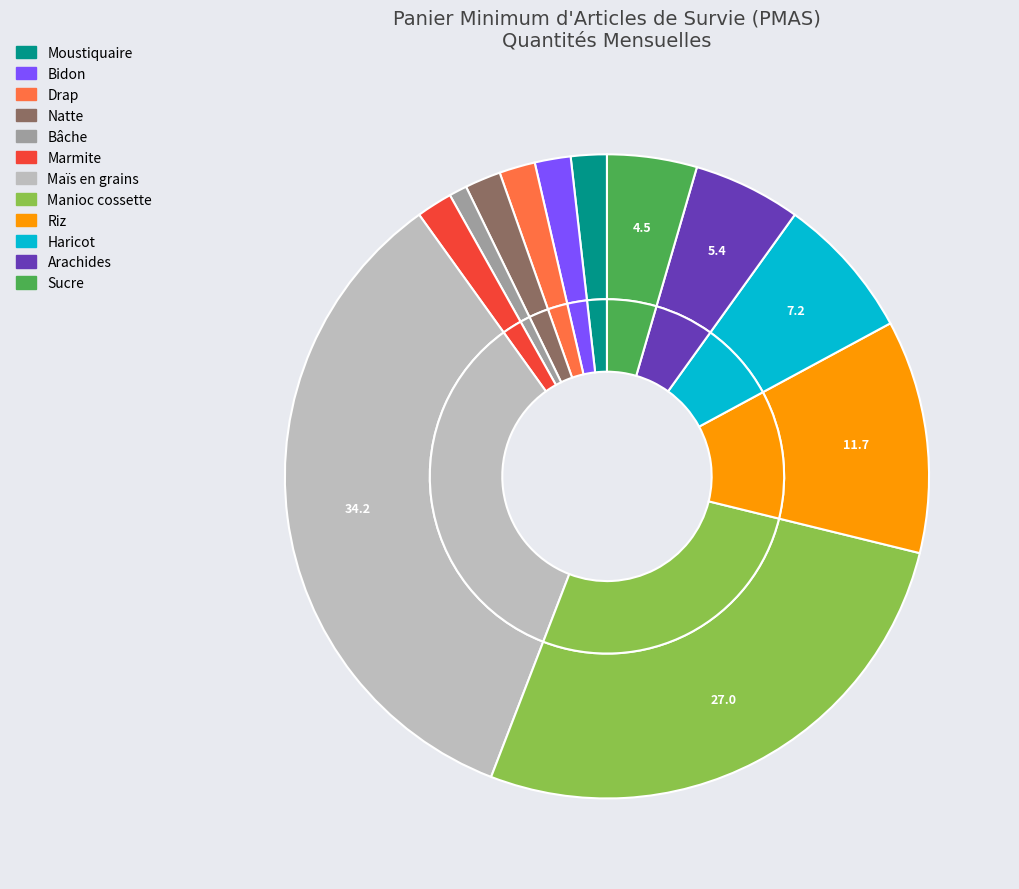

Does Bidon account for over 50% of the chart?

No